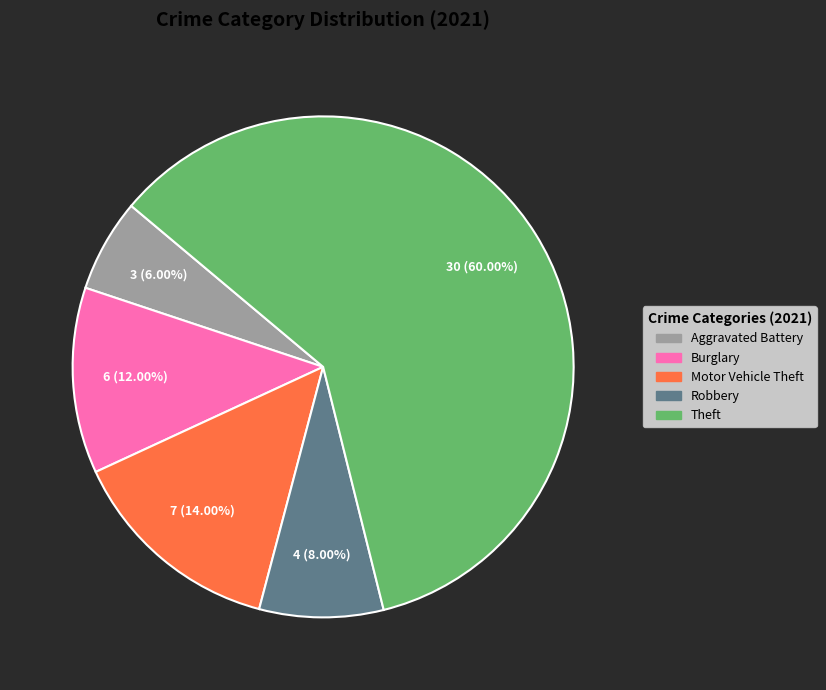

The Theft slice represents 49% of the pie. True or false?

False